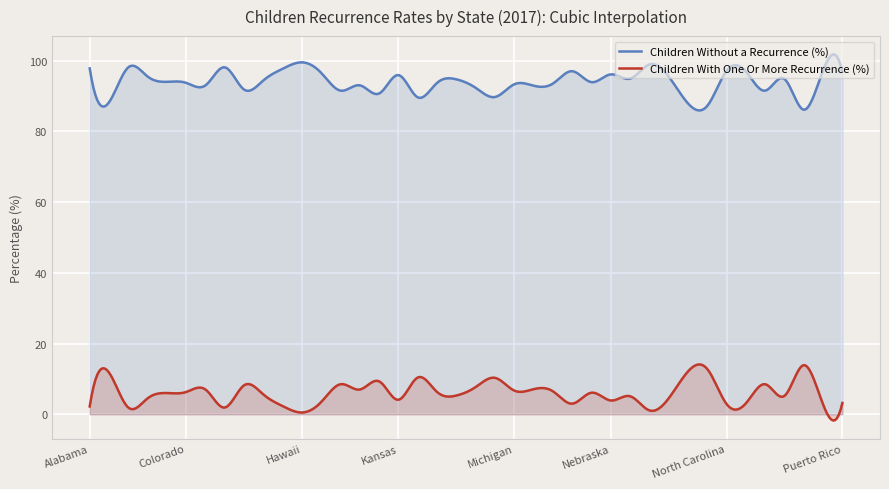

Is it true that Children Without a Recurrence (%) equals 21.5 at Kansas?

False